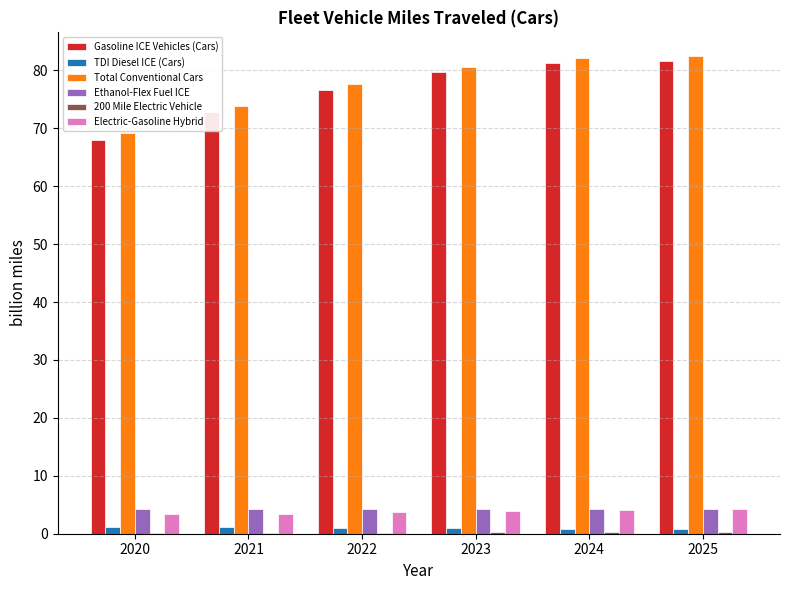

Is the value of Ethanol-Flex Fuel ICE at 2021 greater than the value of Total Conventional Cars at 2025?

No